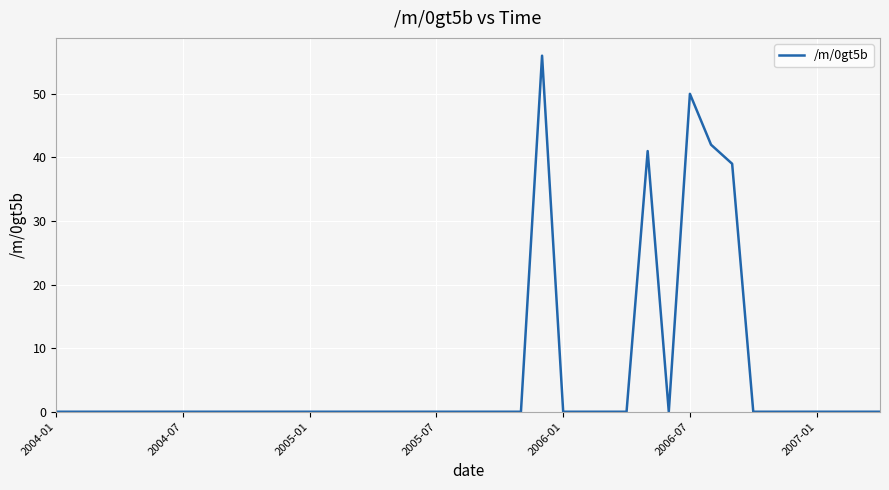

What is the difference between the maximum and minimum values?

56